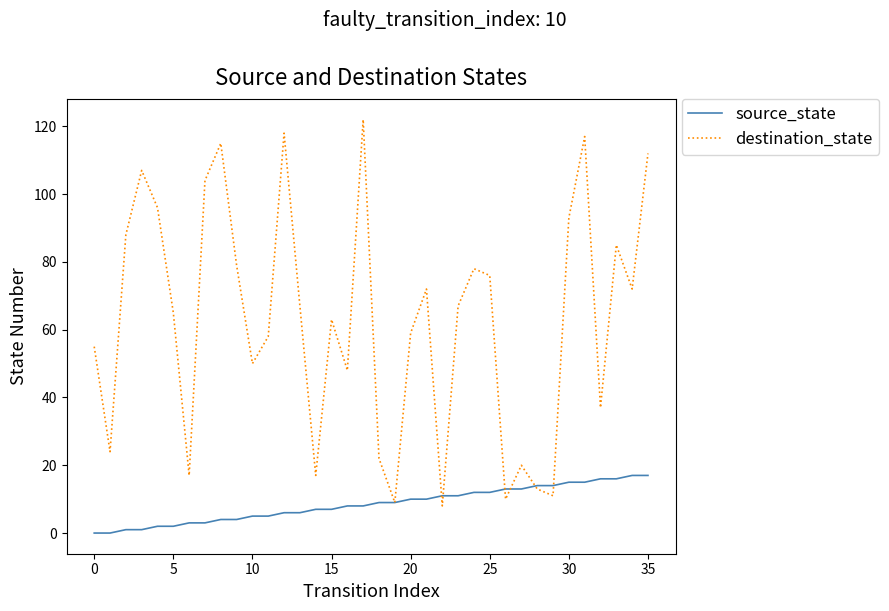

Does the chart have visible grid lines?

No